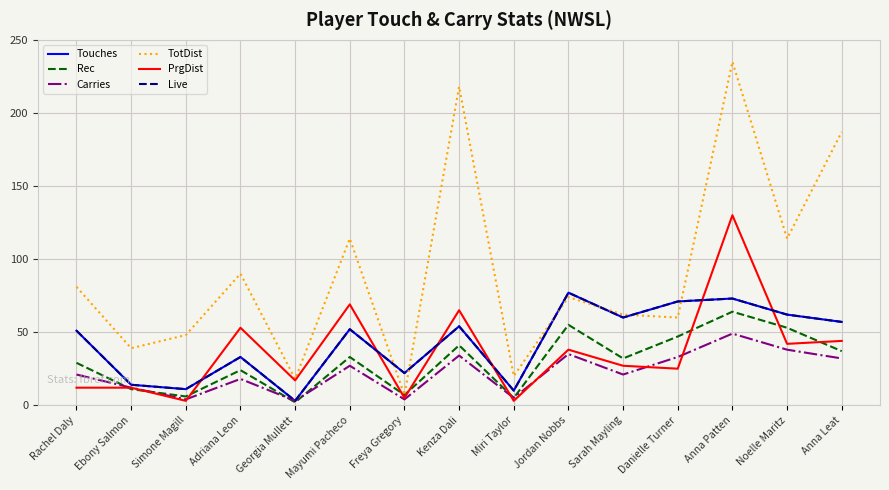

Is this an area chart (filled region under the line)?

No